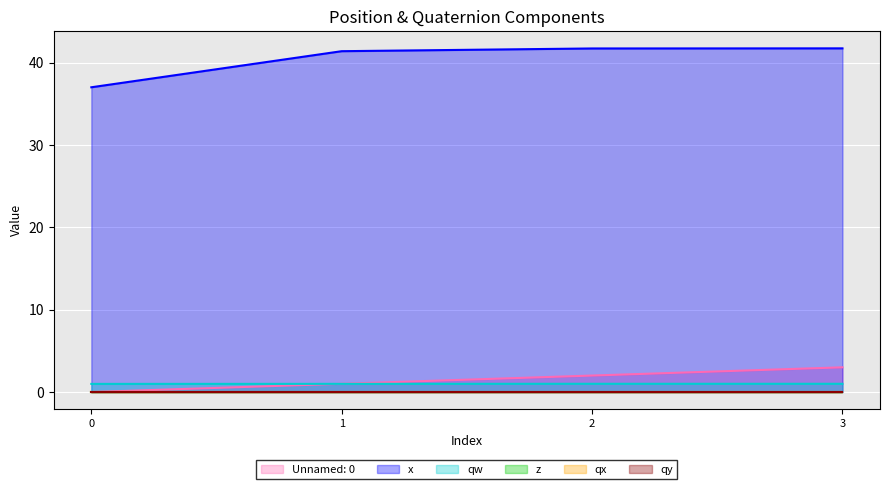

At which label does Unnamed: 0 first exceed 2?

3